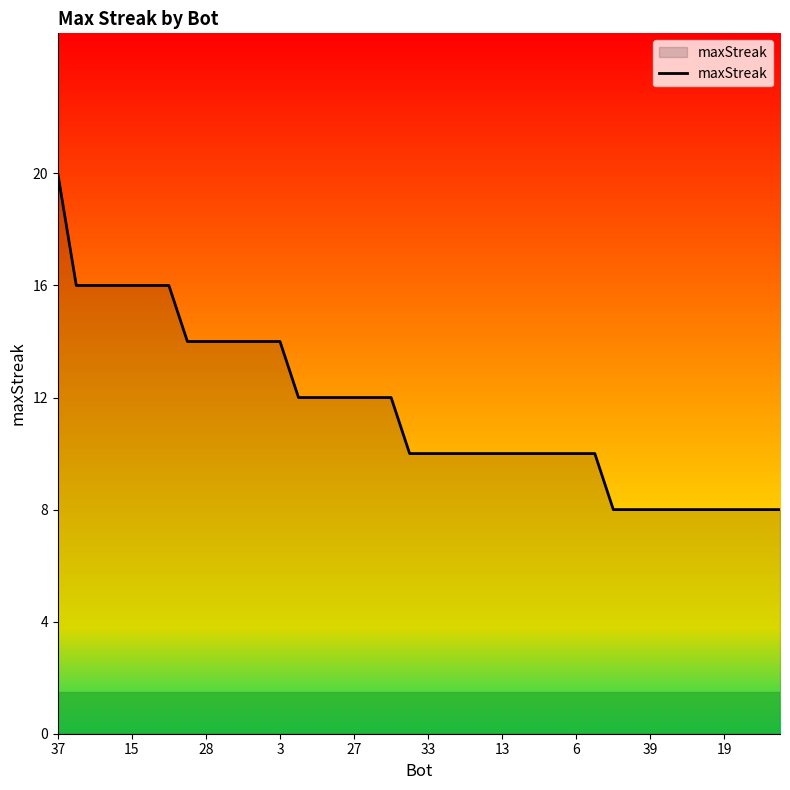

How many lines are shown in the chart?

1